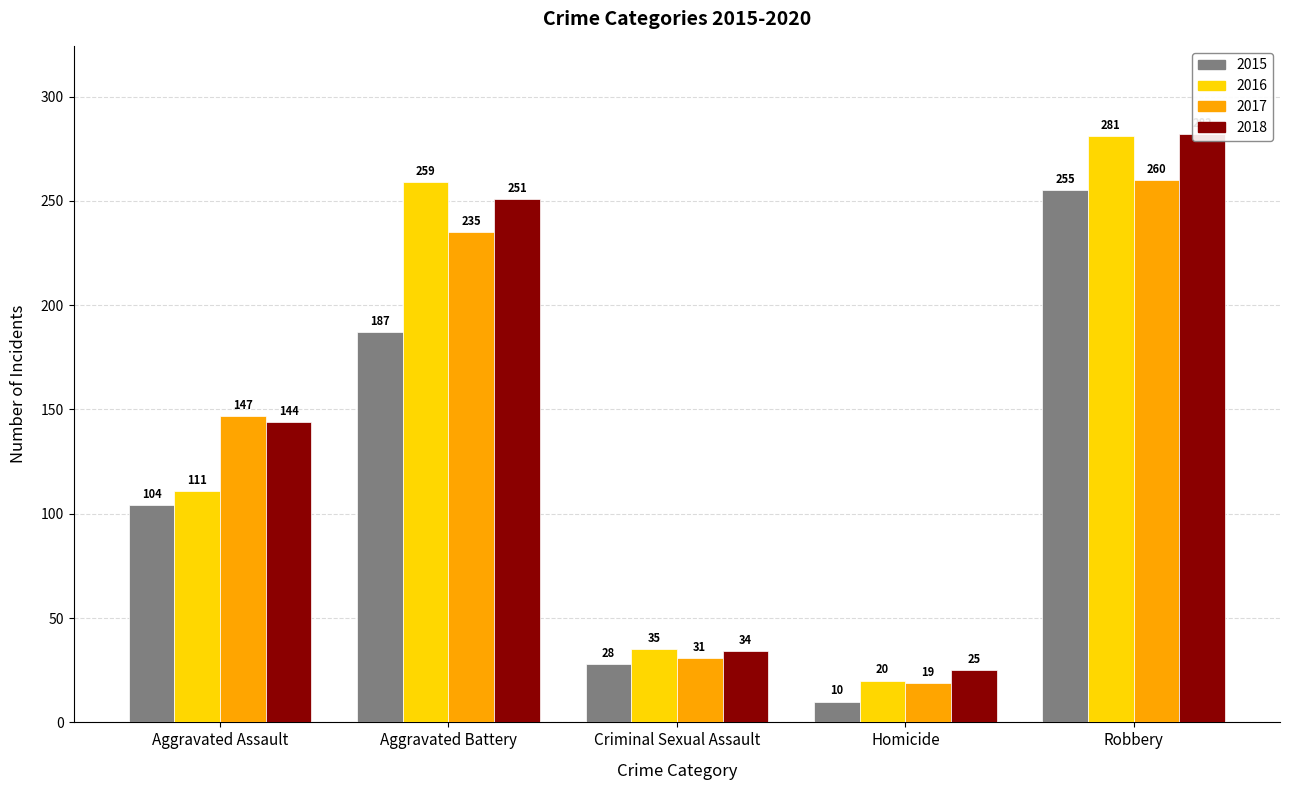

At Homicide, list the series in order from largest to smallest.

2018, 2016, 2017, 2015